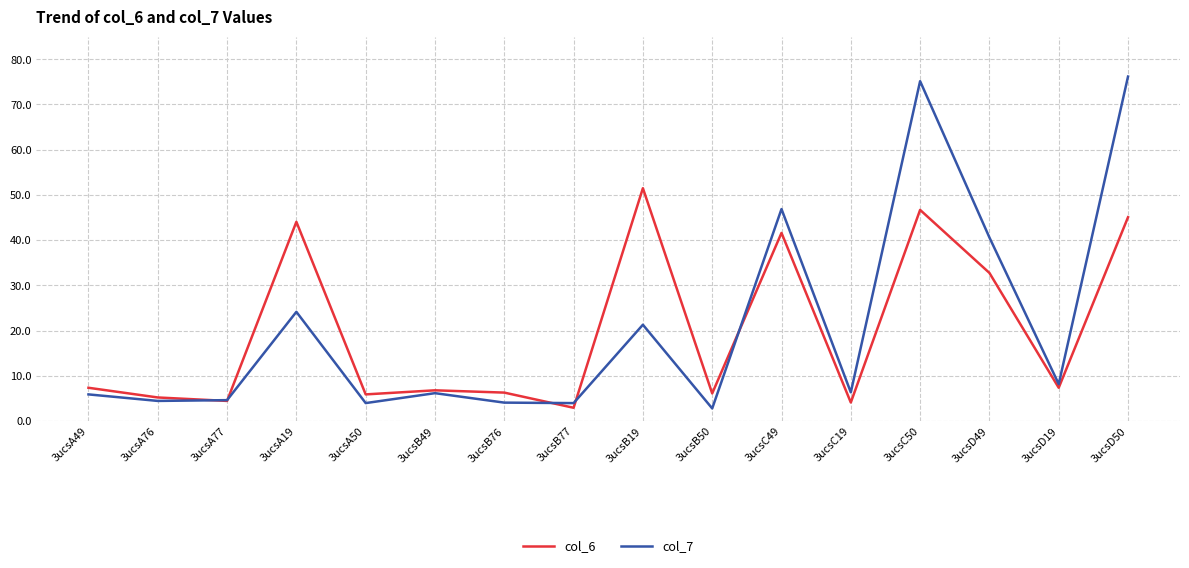

Which series changed the most between 3ucsA50 and 3ucsC50?

col_7